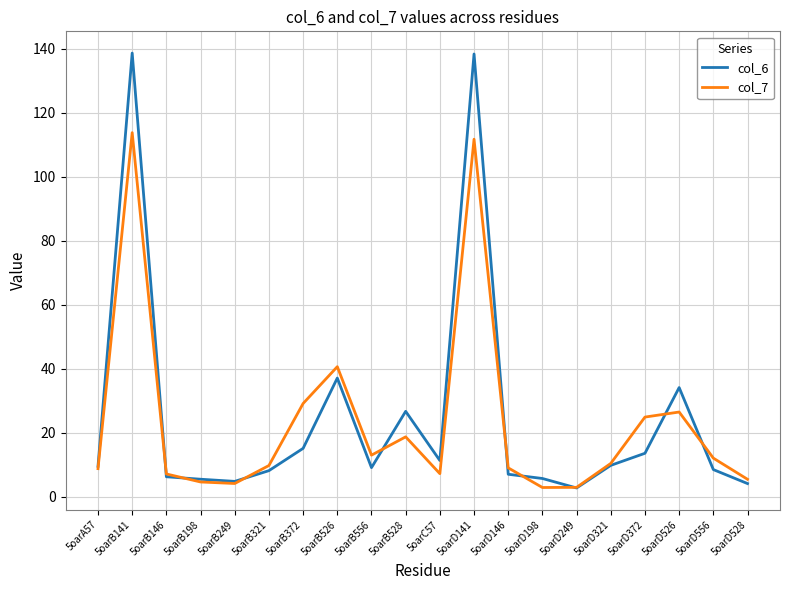

At how many categories does at least one series exceed 87?

2